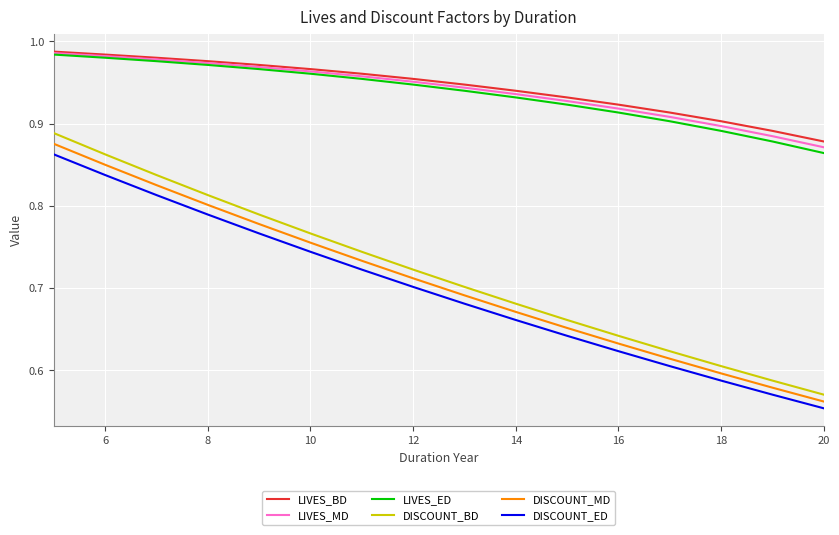

True or false: DISCOUNT_BD and DISCOUNT_MD intersect in this chart.

False